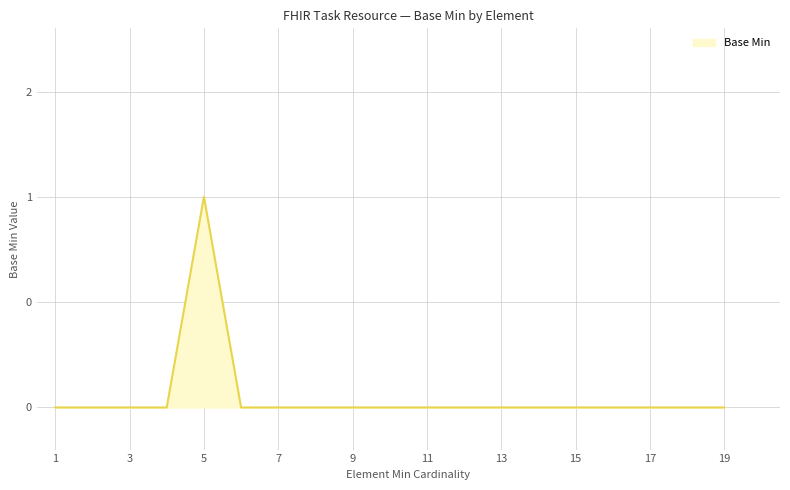

What is the difference between the maximum and minimum values?

1